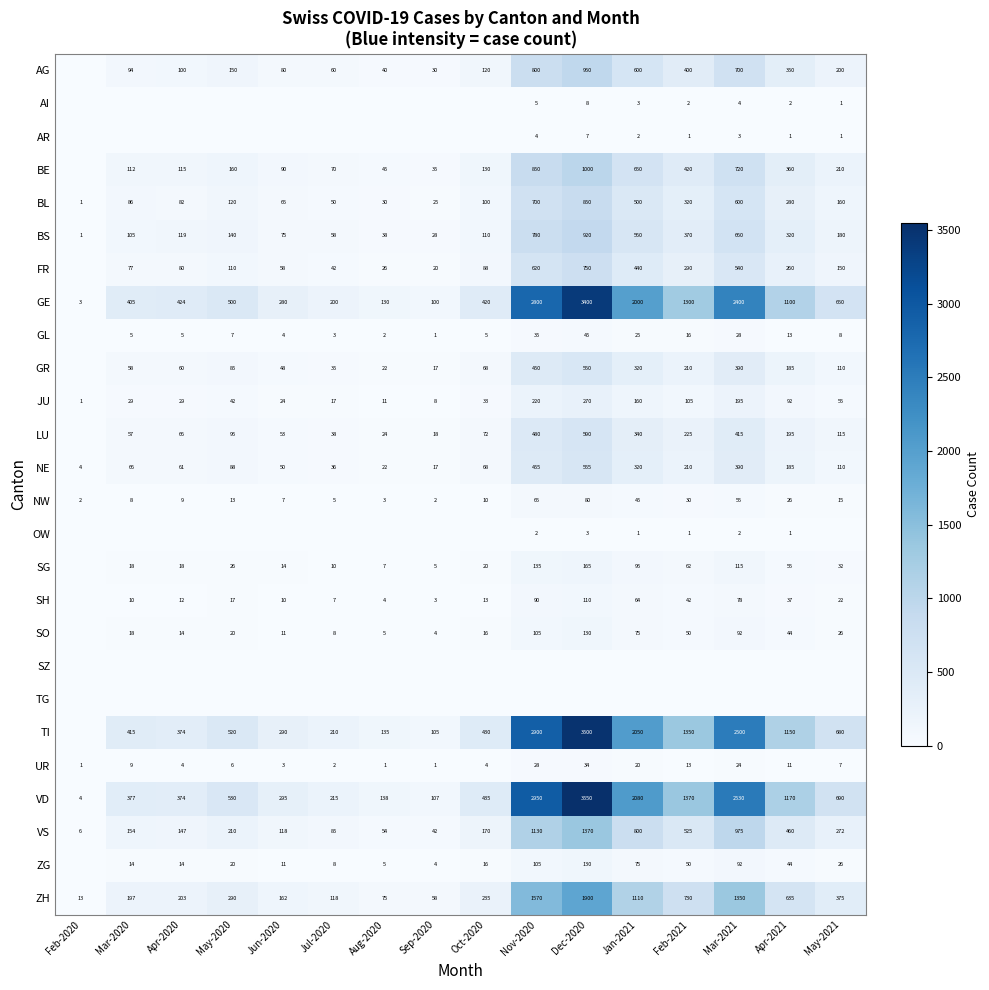

Is the value of SG at Jul-2020 greater than the value of FR at Jul-2020?

No